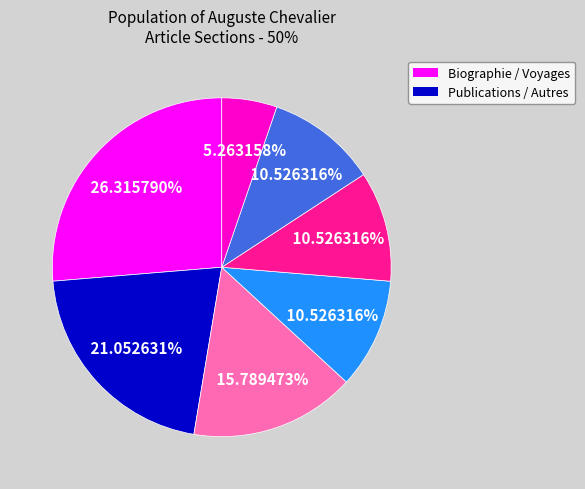

Is there a majority slice in this chart?

No